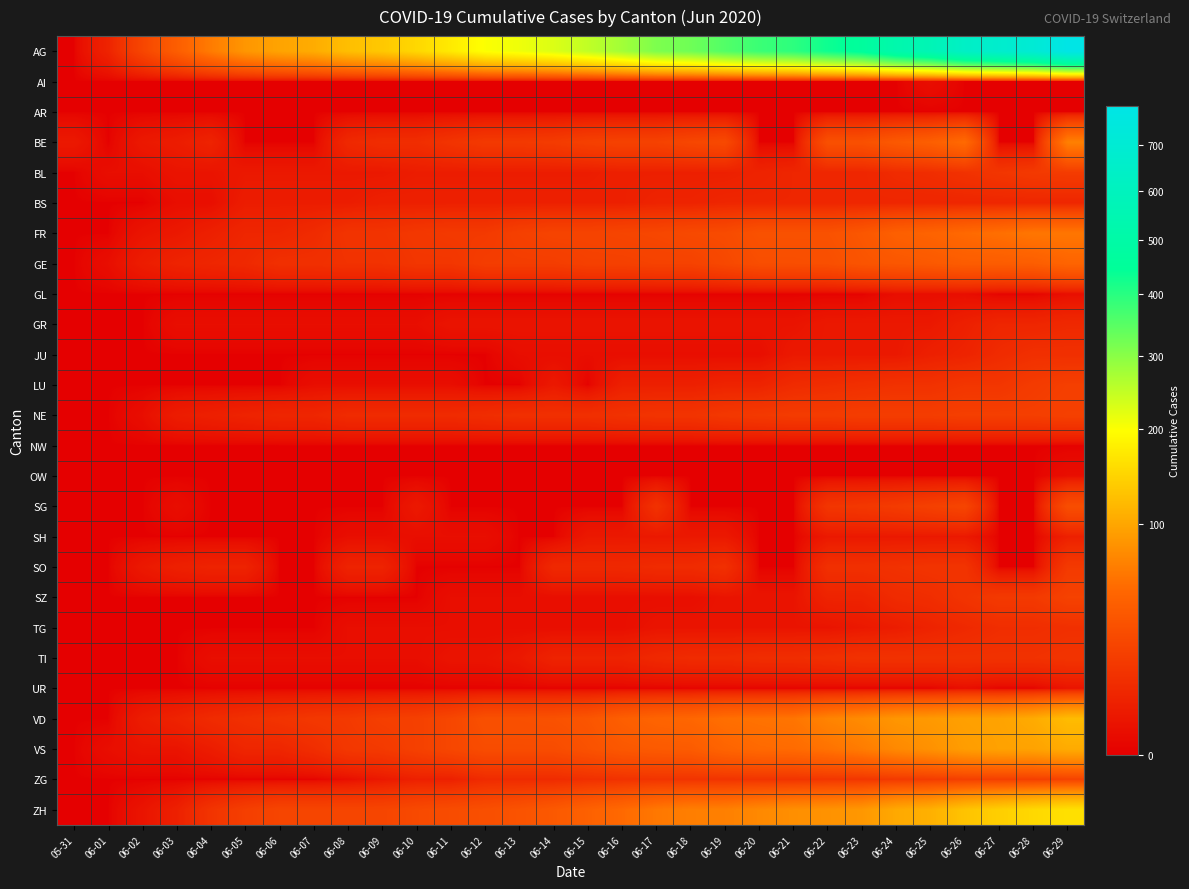

Rank the series at 06-28 from highest to lowest value.

AG, ZH, VD, VS, FR, GE, NE, ZG, LU, BL, SZ, TI, JU, TG, BS, GR, AI, AR, BE, GL, NW, OW, SG, SH, SO, UR